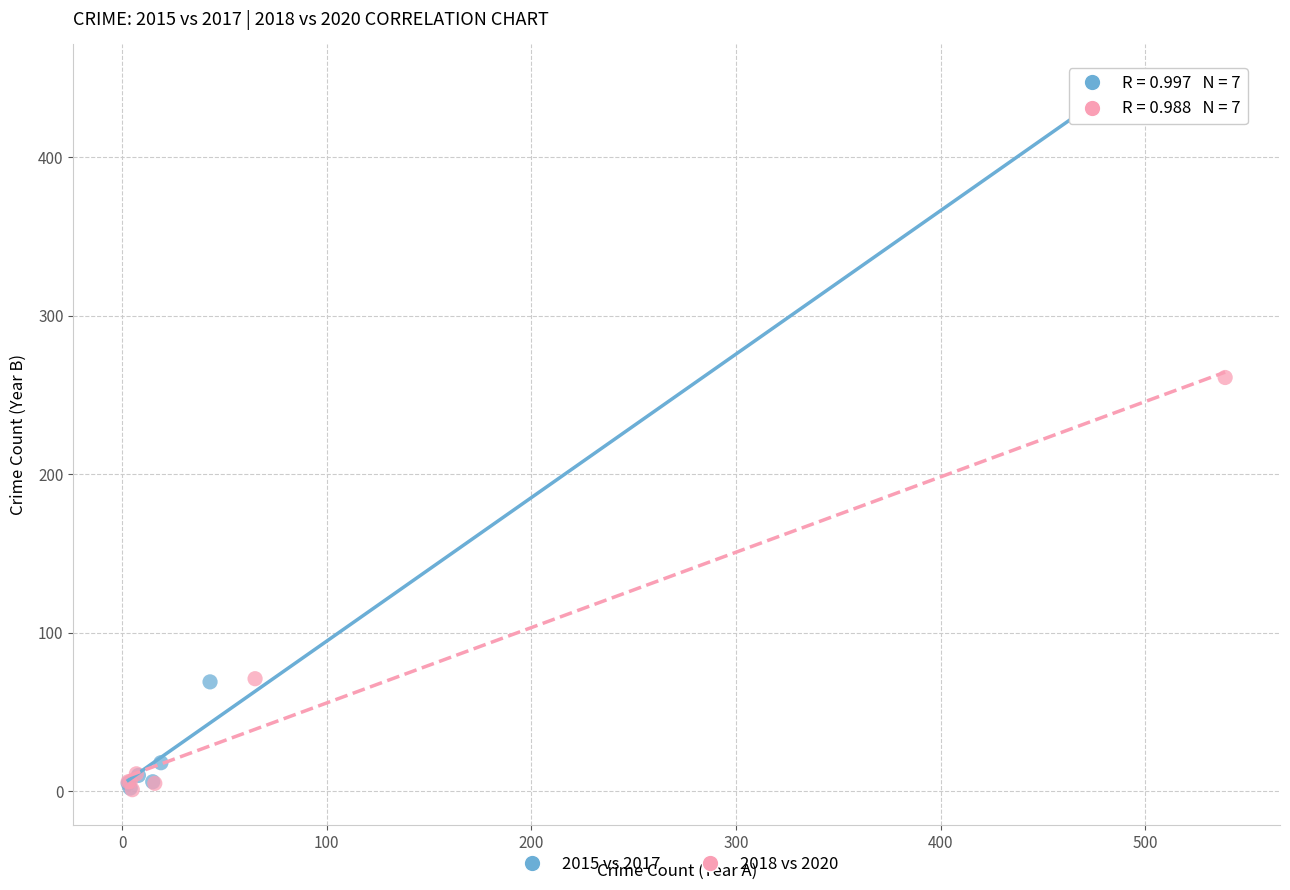

Which series has the widest spread of Y values?

2015 vs 2017